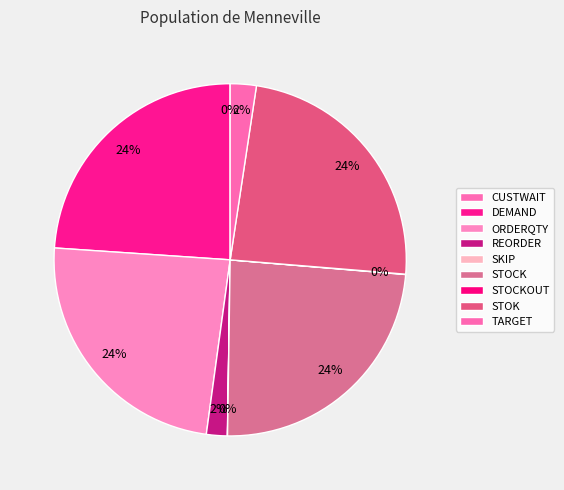

Is there a majority slice in this chart?

No